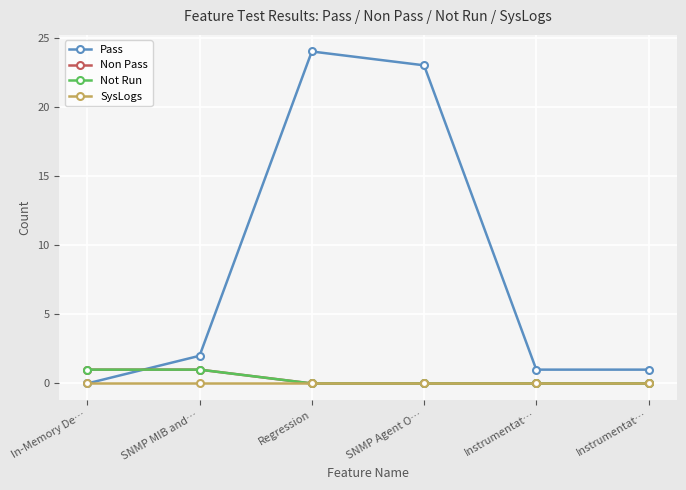

Does the chart have visible grid lines?

Yes